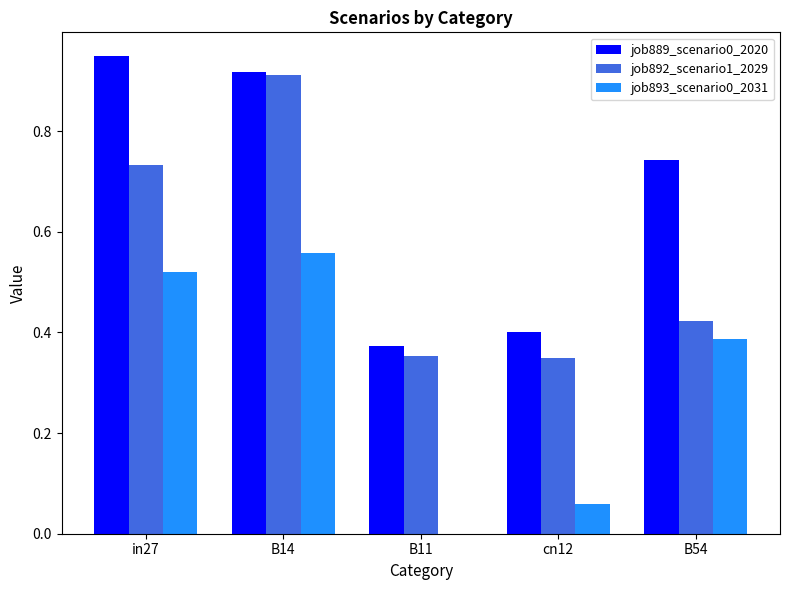

Between in27 and cn12, which series saw the biggest shift?

job889_scenario0_2020